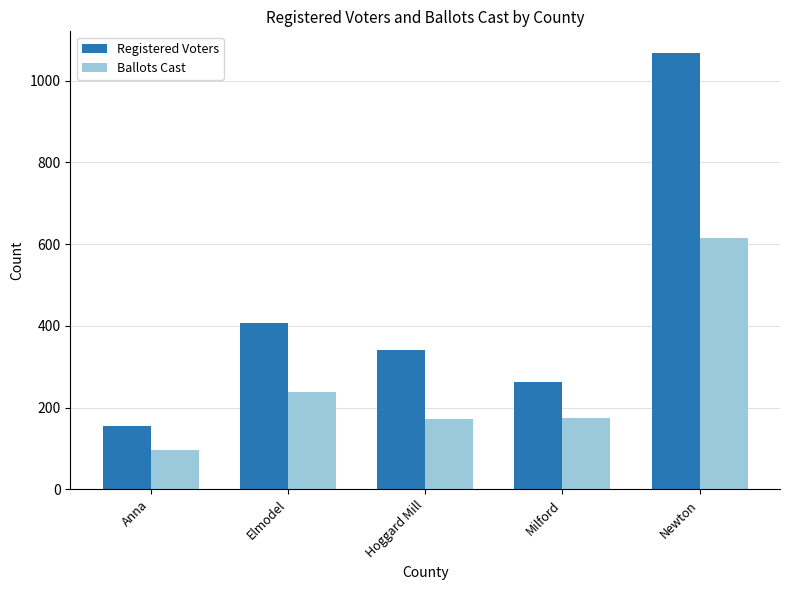

List the series in order of their overall mean, highest first.

Registered Voters, Ballots Cast